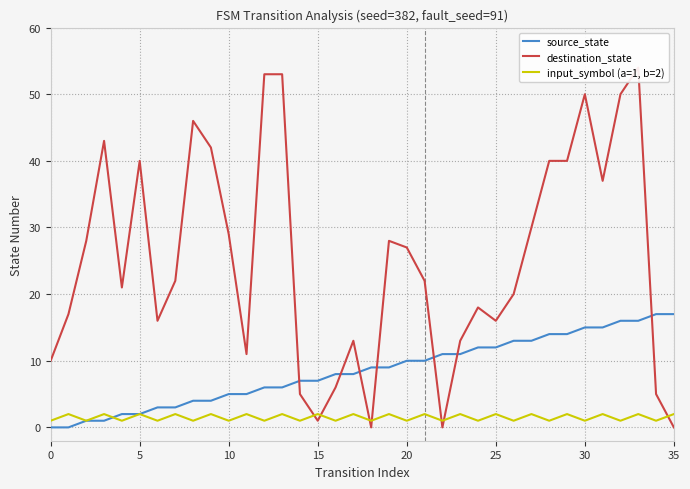

At 23, list the series in order from largest to smallest.

destination_state, source_state, input_symbol (a=1, b=2)